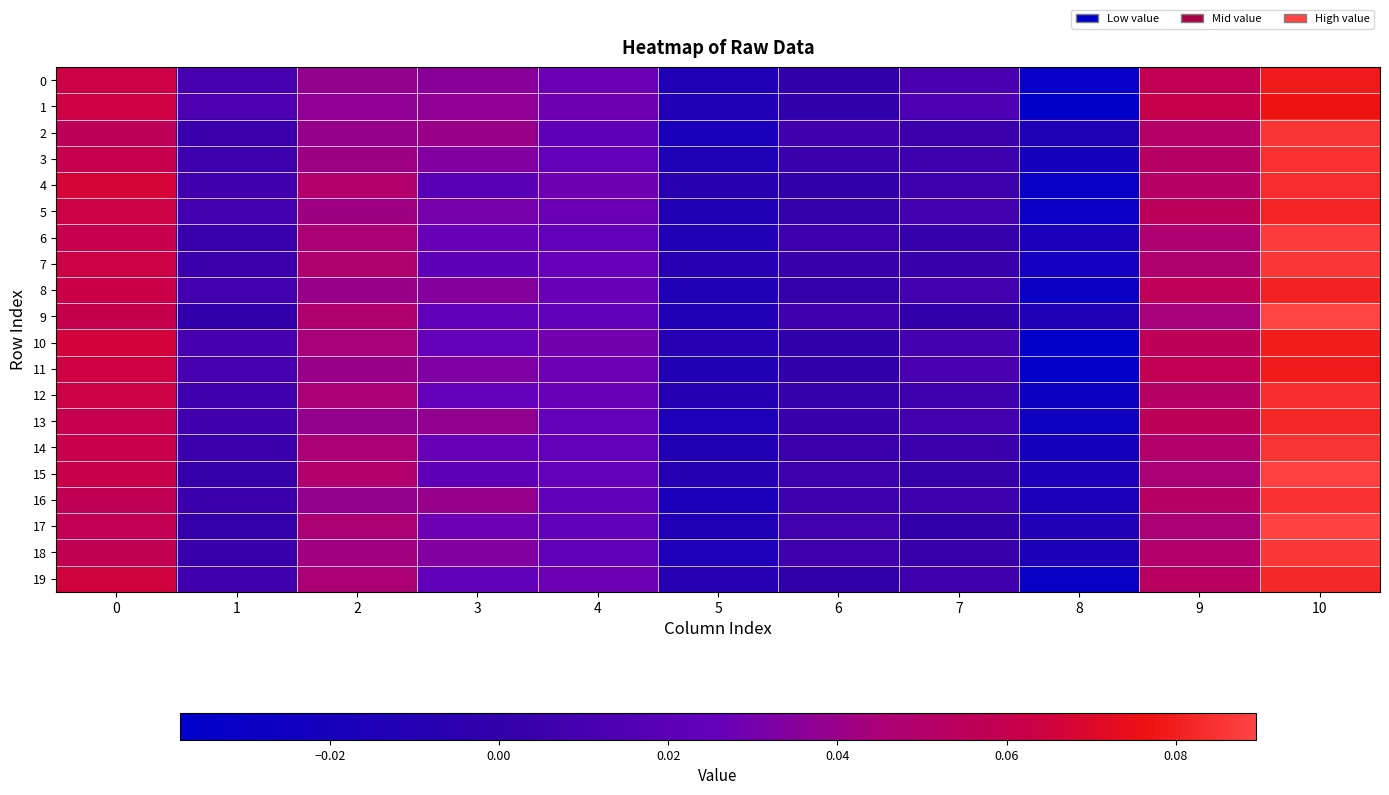

At which category is the sum across all series the highest?

10